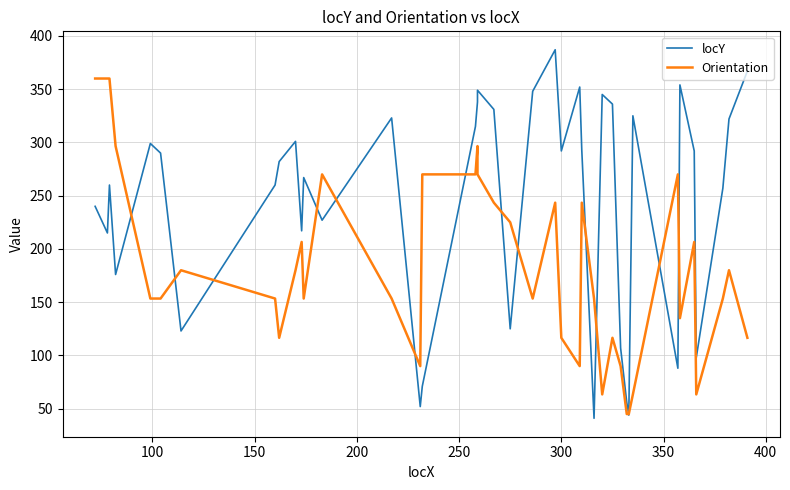

List the series in order of their peak value, lowest first.

Orientation, locY